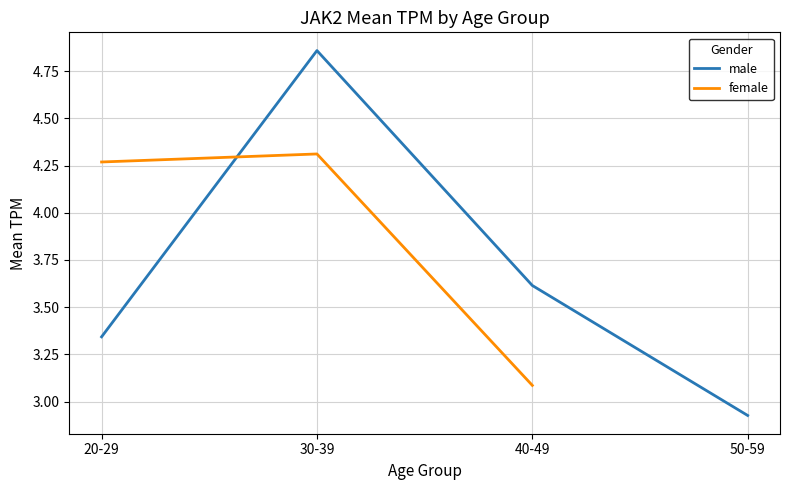

Which series has the largest total across all categories?

male